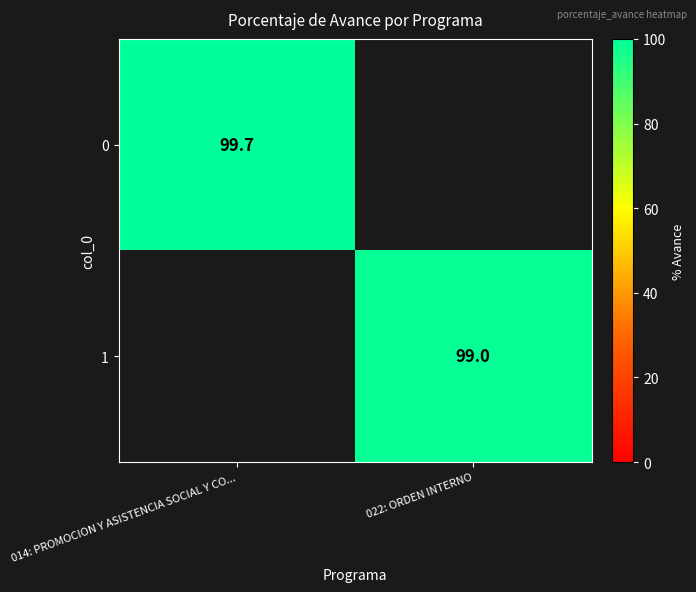

True or false: 1 has a value of 48.1 at 022: ORDEN INTERNO.

False